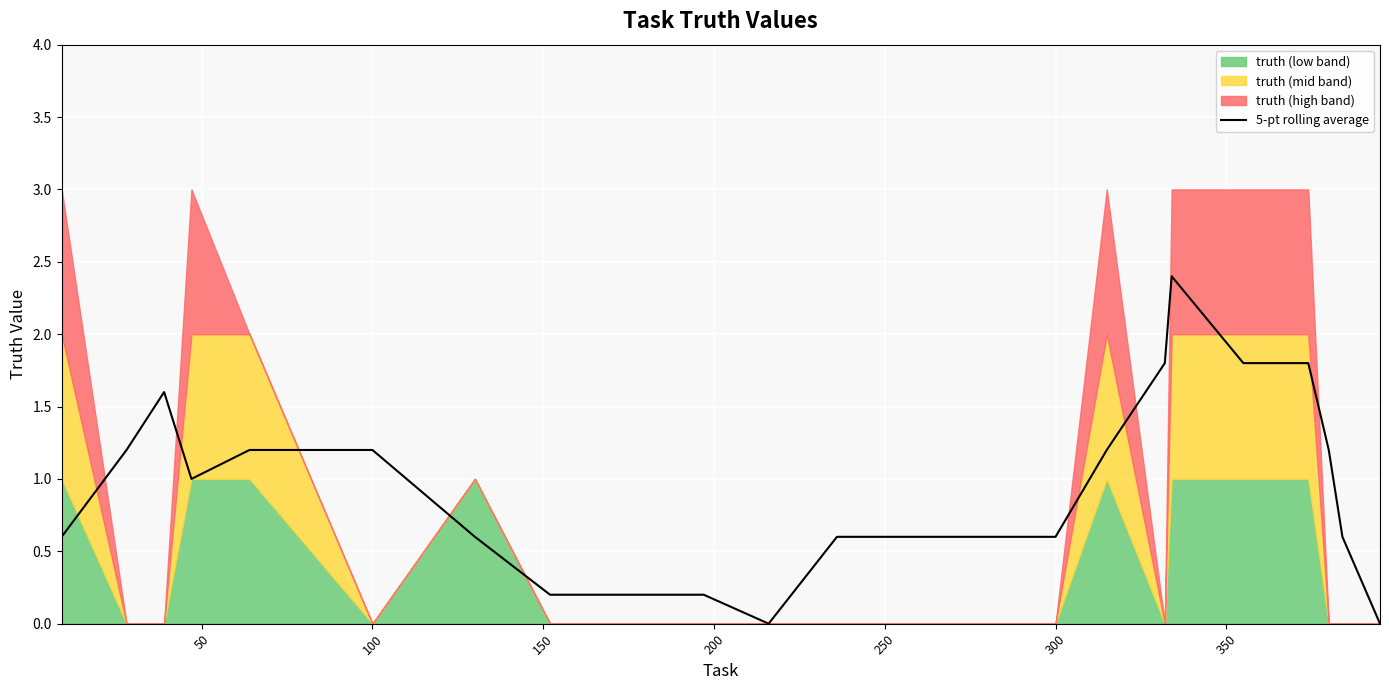

How many lines are shown in the chart?

1